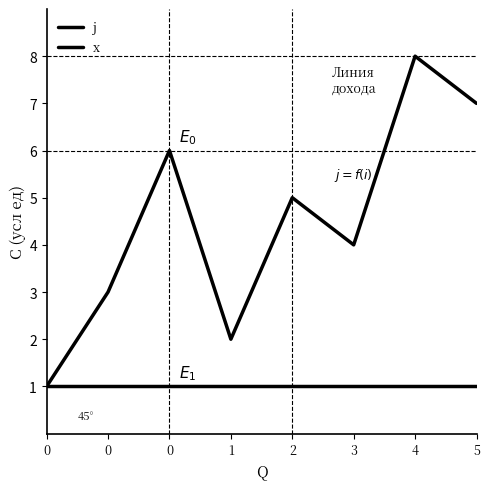

What is the sum of the x values at 1 and 0?

2